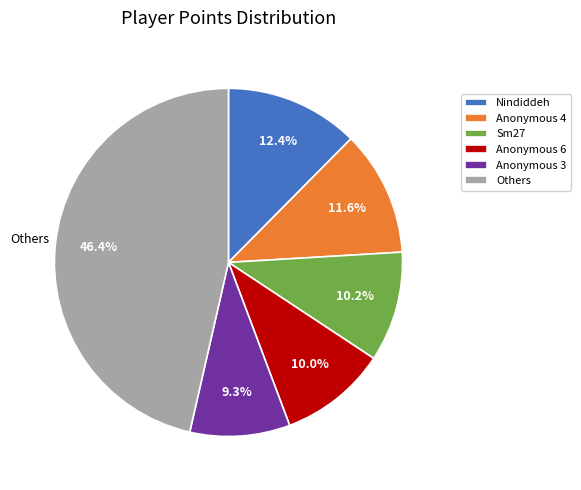

Does any single category account for the majority?

No